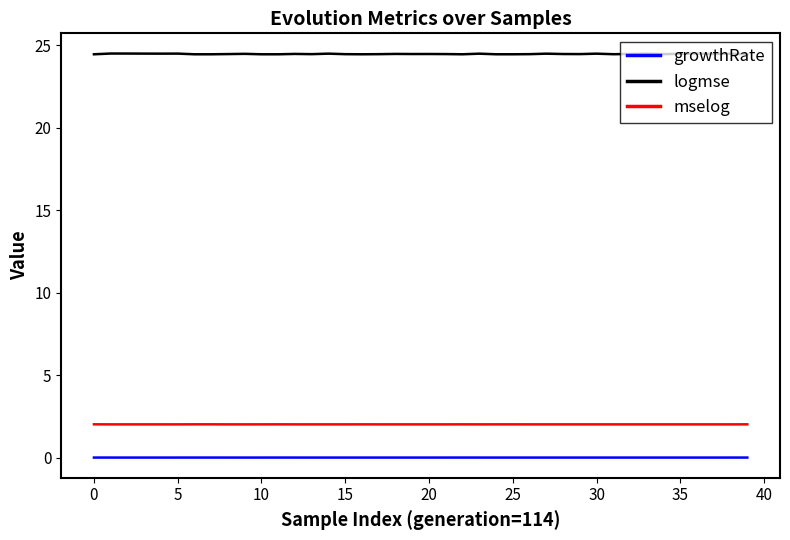

True or false: growthRate and mselog cross at least once.

False